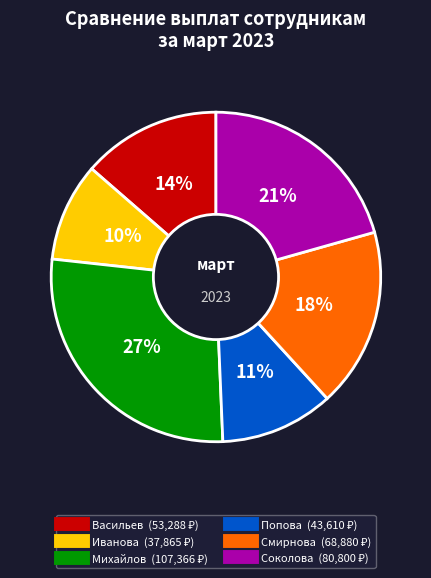

Is there a majority slice in this chart?

No